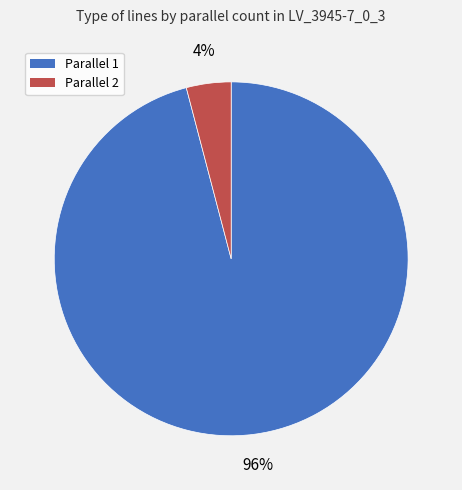

How many segments does this pie chart have?

2